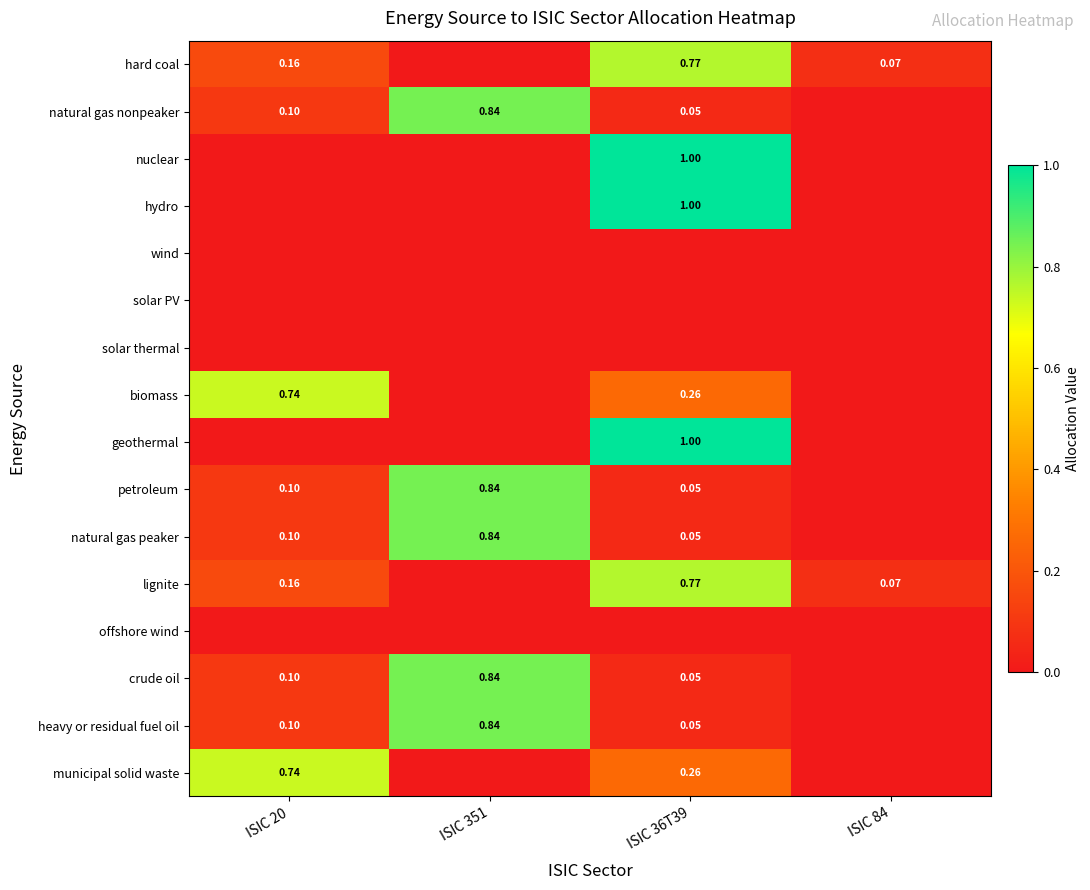

The heavy or residual fuel oil series shows 0.1 at ISIC 36T39. True or false?

True